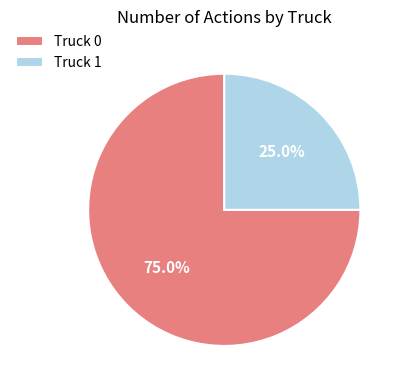

The Truck 0 slice represents 67% of the pie. True or false?

False